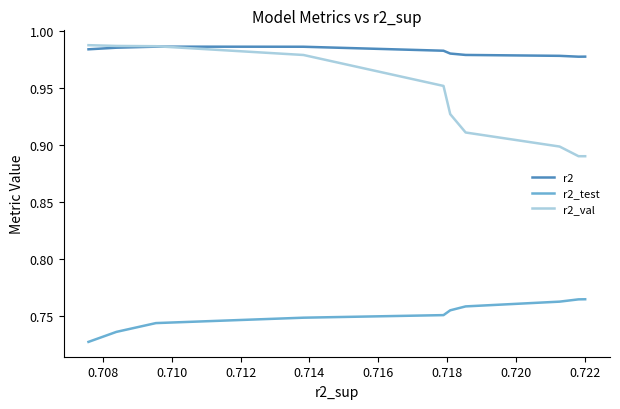

Which series has the widest spread of values?

r2_val